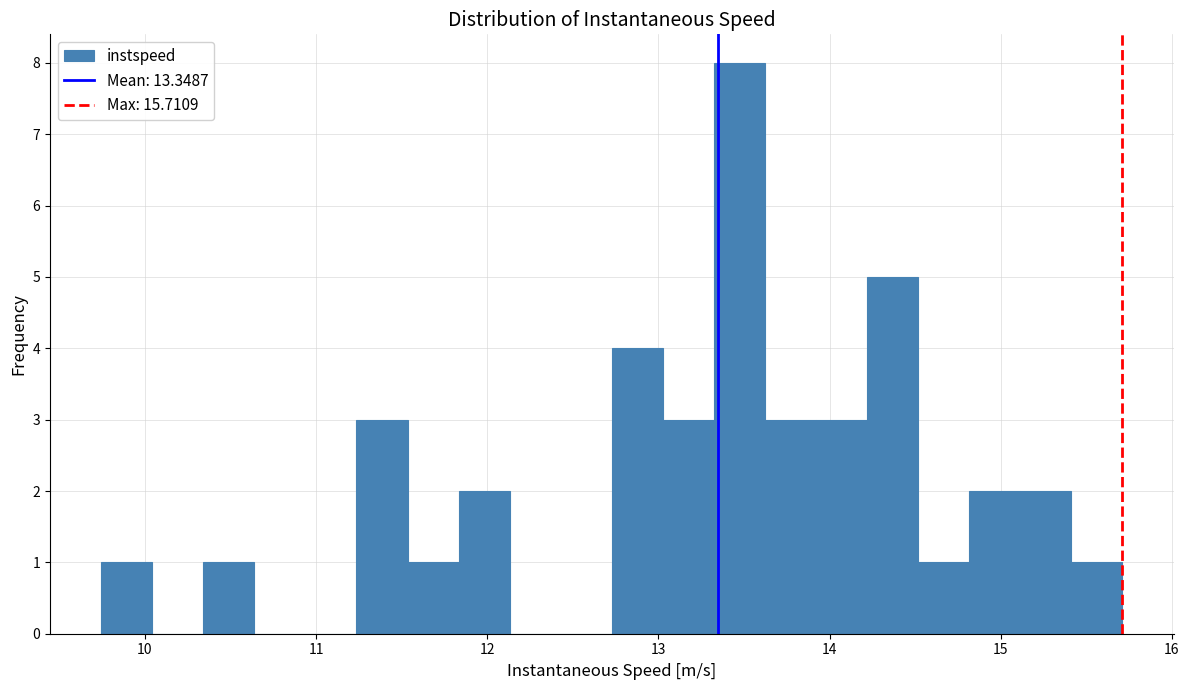

Around what value on the x-axis is the tallest bar? Give the approximate position of its centre, as read against the axis.

13.5